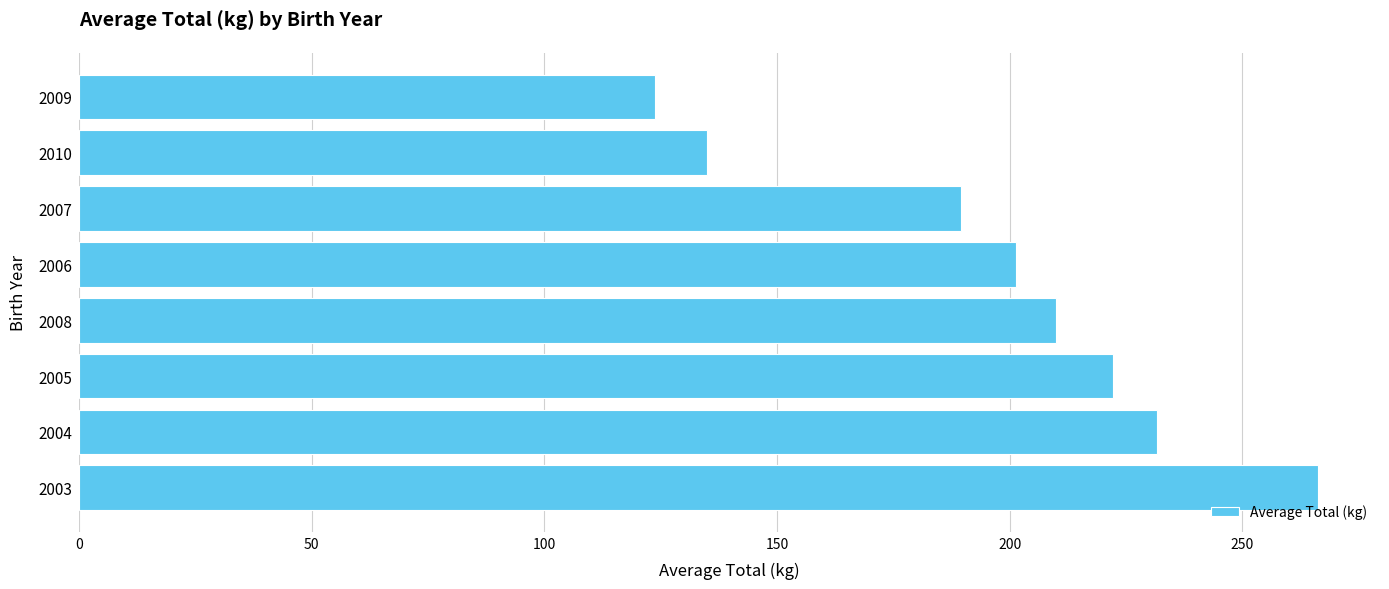

What is the sum of all values?

1579.6